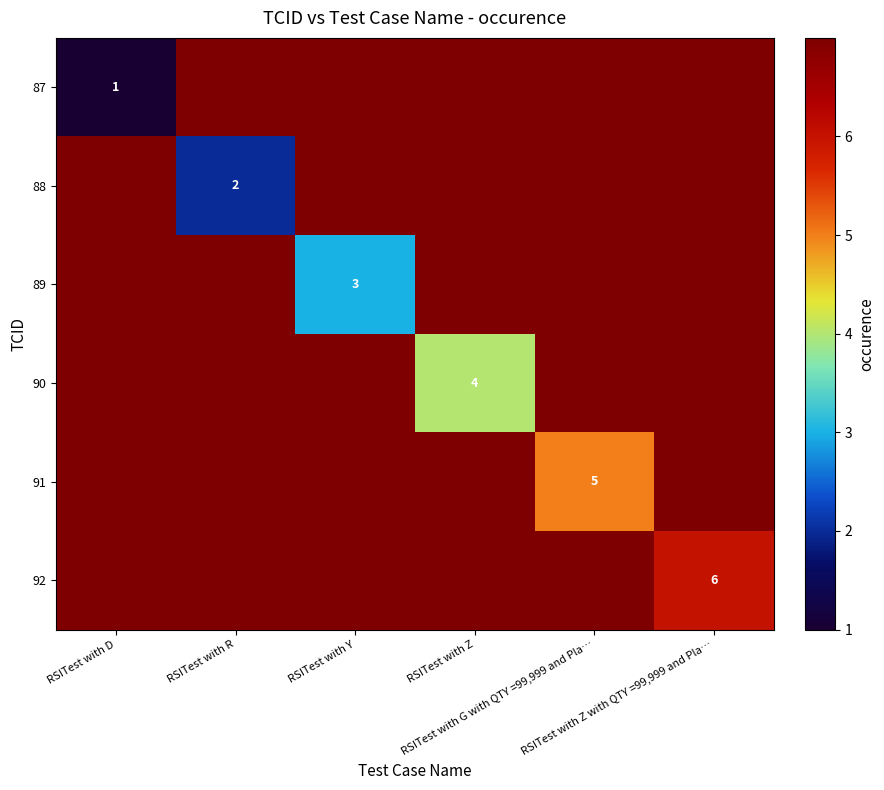

How many data points in 87 are less than 7?

1